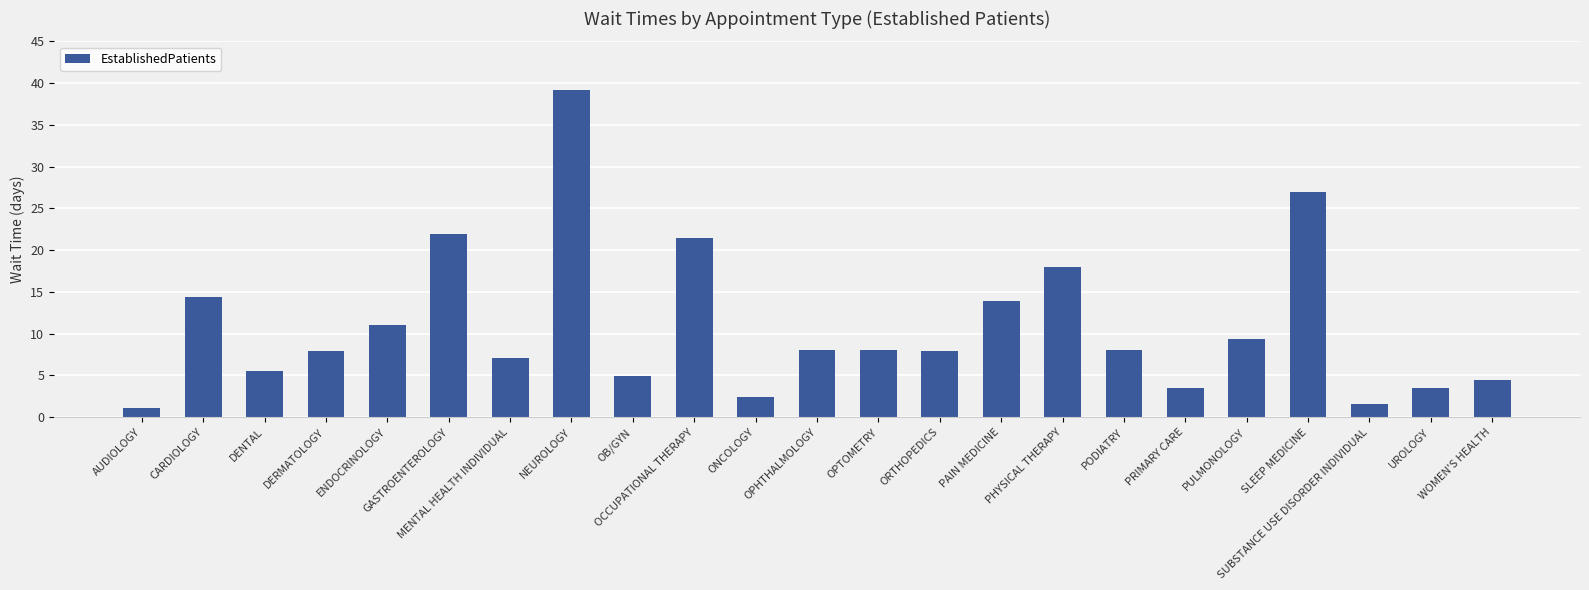

What is the label of the 14th bar from the left?

ORTHOPEDICS